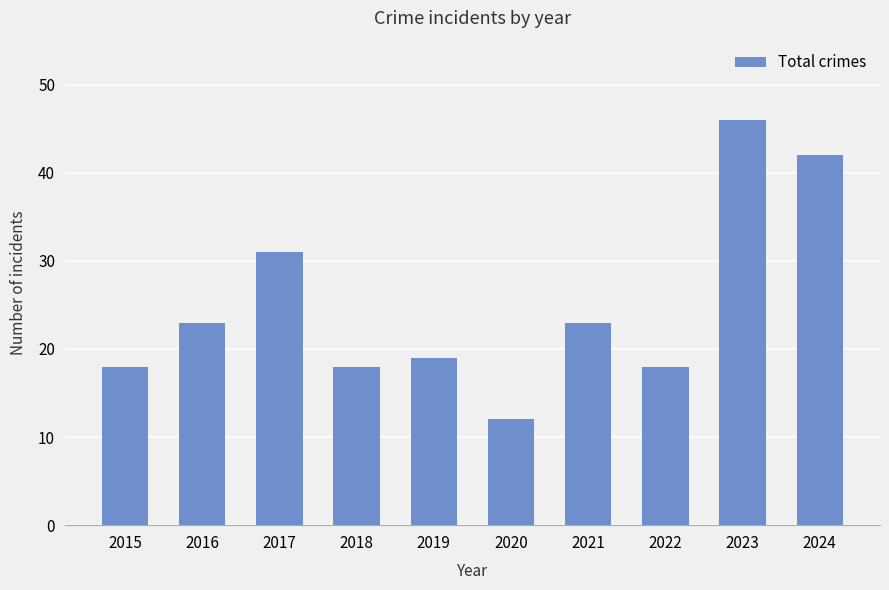

What is the change in value from 2019 to 2023?

+27